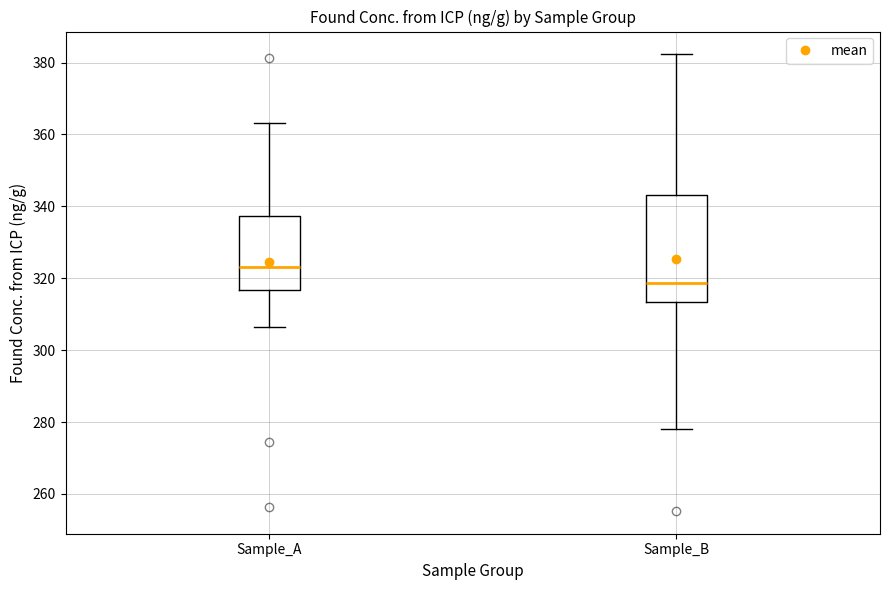

Where does the median line of the box for Sample_A sit on the y-axis? The values are not printed on the chart, so give them approximately, as read against the axis.

324